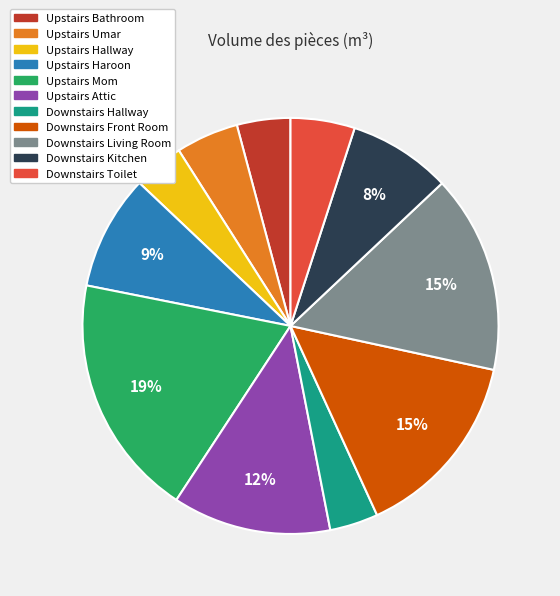

What percentage is the Downstairs Hallway slice, to the nearest percent?

4%